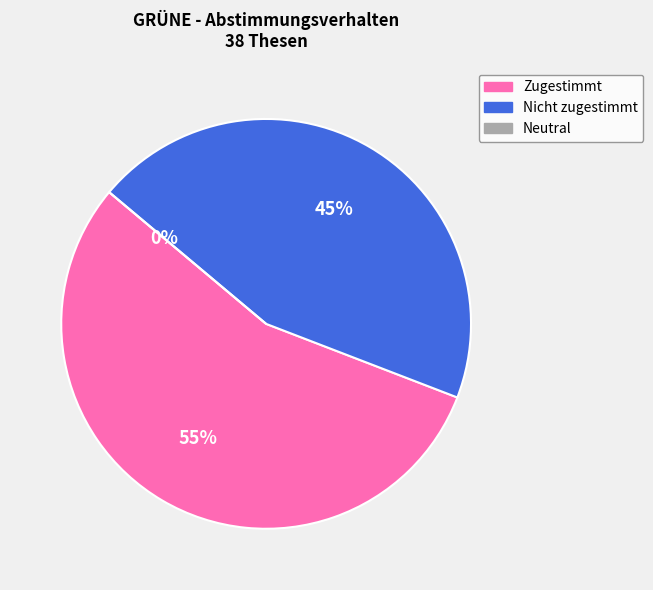

Combined, do Nicht zugestimmt and Zugestimmt account for over 50%?

Yes